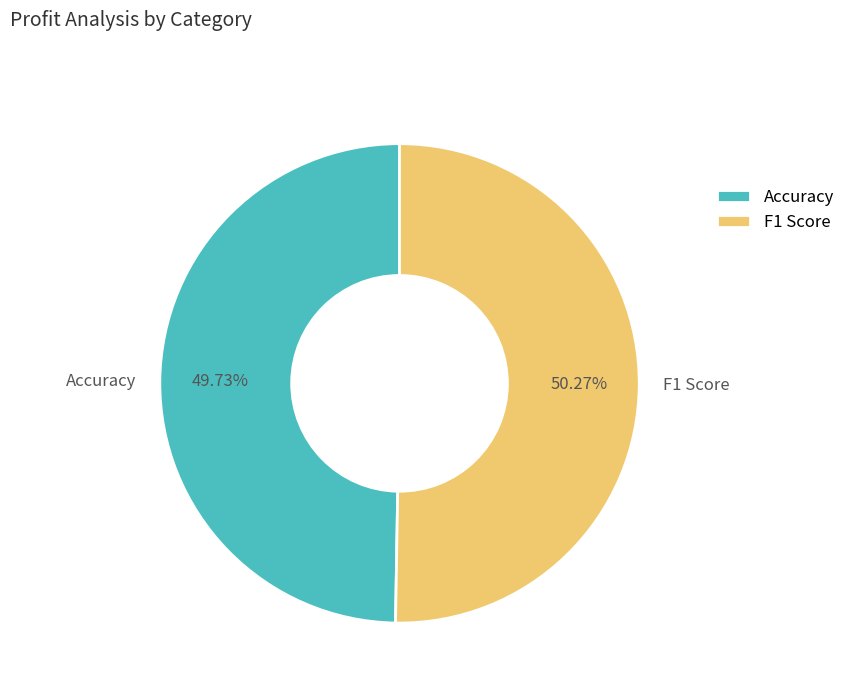

To the nearest percent, what is the difference between the Accuracy and F1 Score slice percentages?

1%